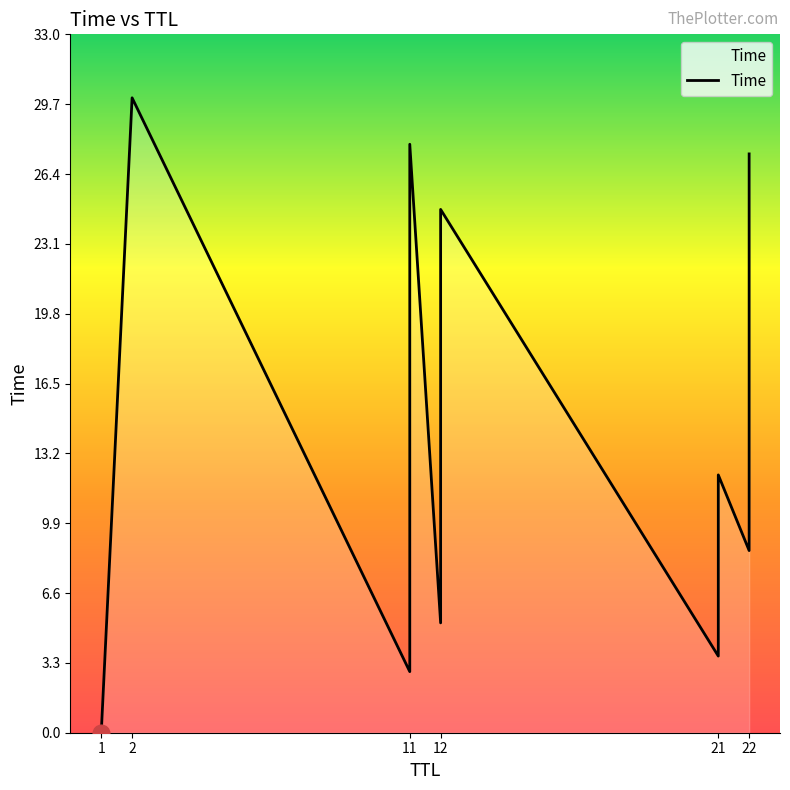

At which label does the data first exceed 9?

2